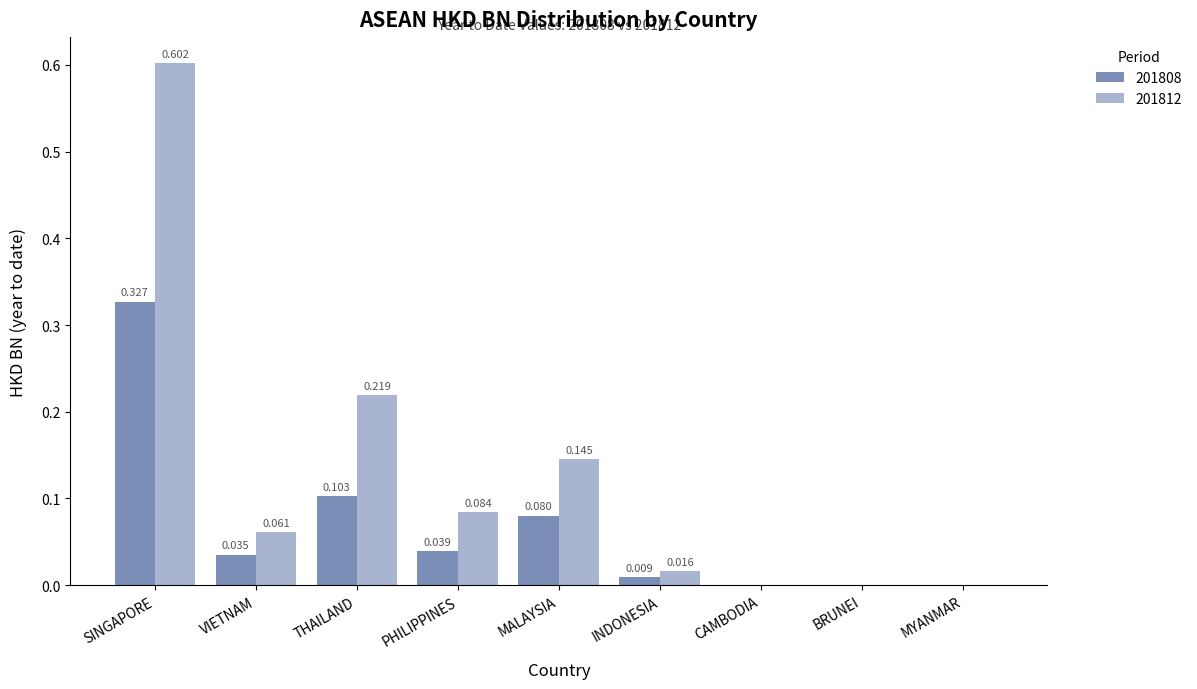

Is the value of 201812 at THAILAND greater than the value of 201808 at SINGAPORE?

No